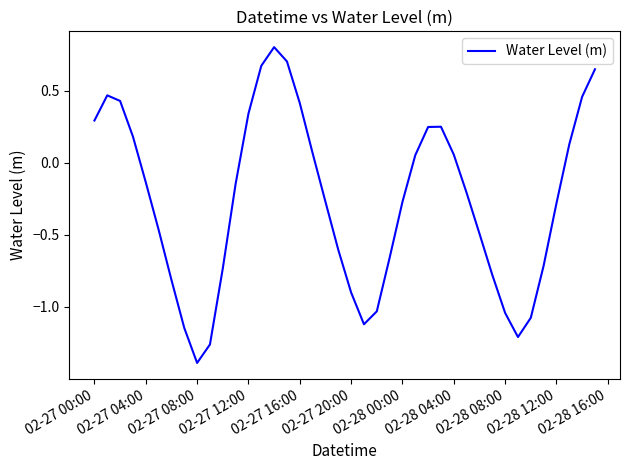

What is the minimum value shown in the chart?

-1.4